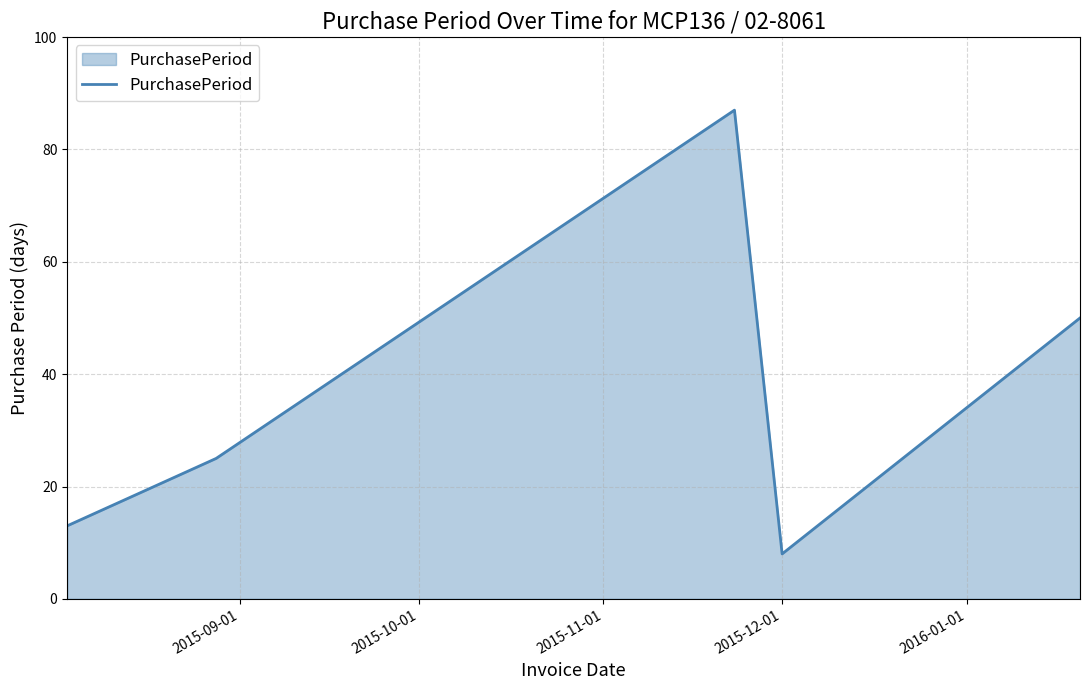

What is the smallest value displayed?

8